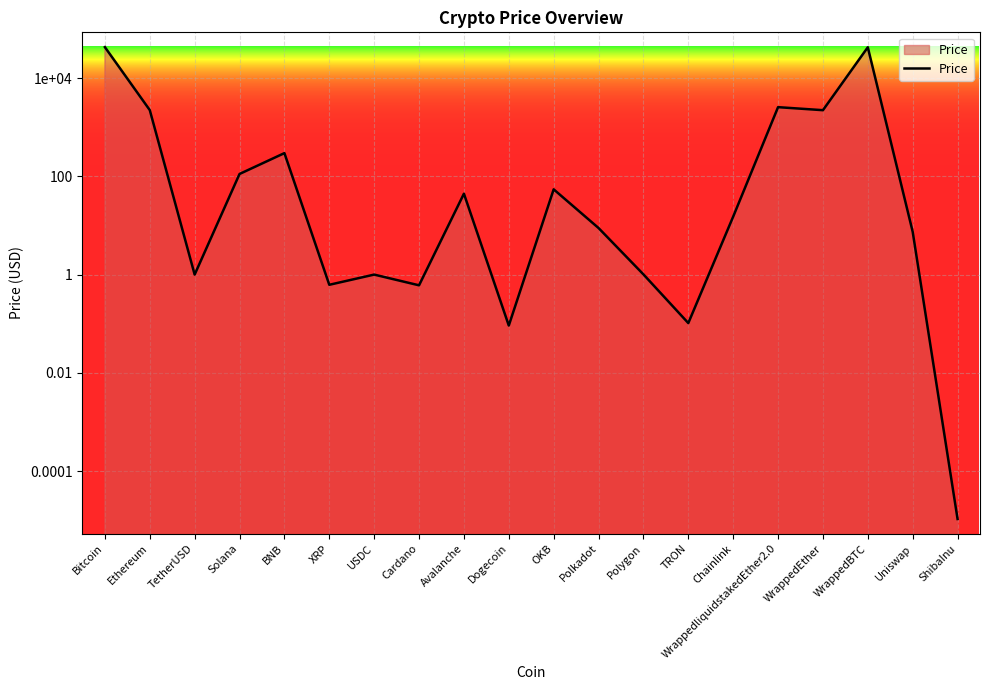

List the labels in order of value, largest first.

Bitcoin, WrappedBTC, WrappedliquidstakedEther2.0, Ethereum, WrappedEther, BNB, Solana, OKB, Avalanche, Chainlink, Polkadot, Uniswap, Polygon, TetherUSD, USDC, XRP, Cardano, TRON, Dogecoin, ShibaInu